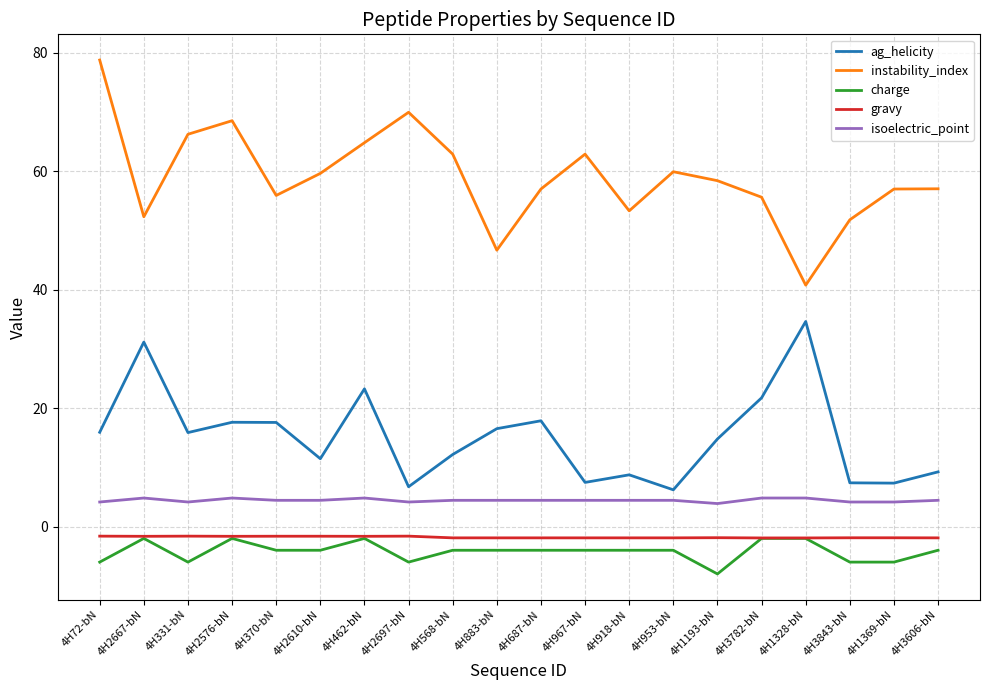

Is it true that isoelectric_point equals 8.5 at 4H1328-bN?

False